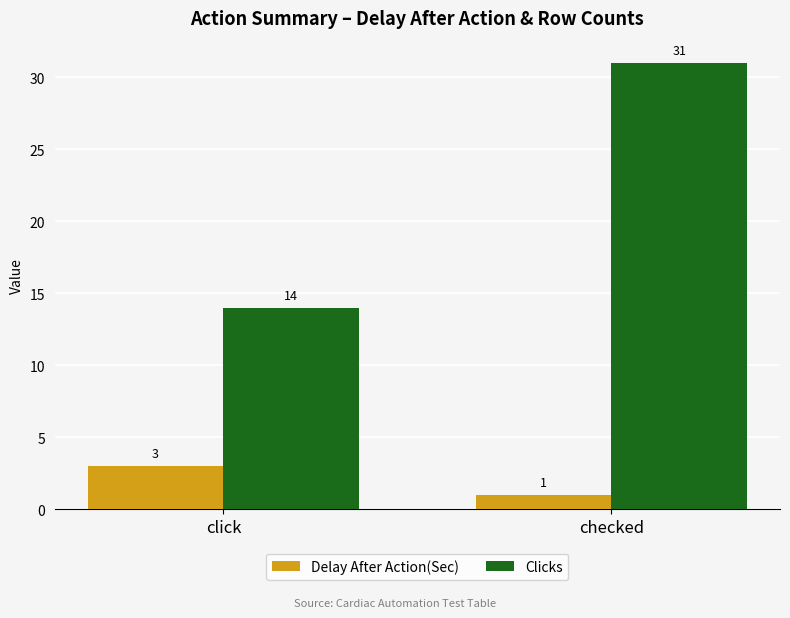

How many Delay After Action(Sec) values are between 1 and 3?

2